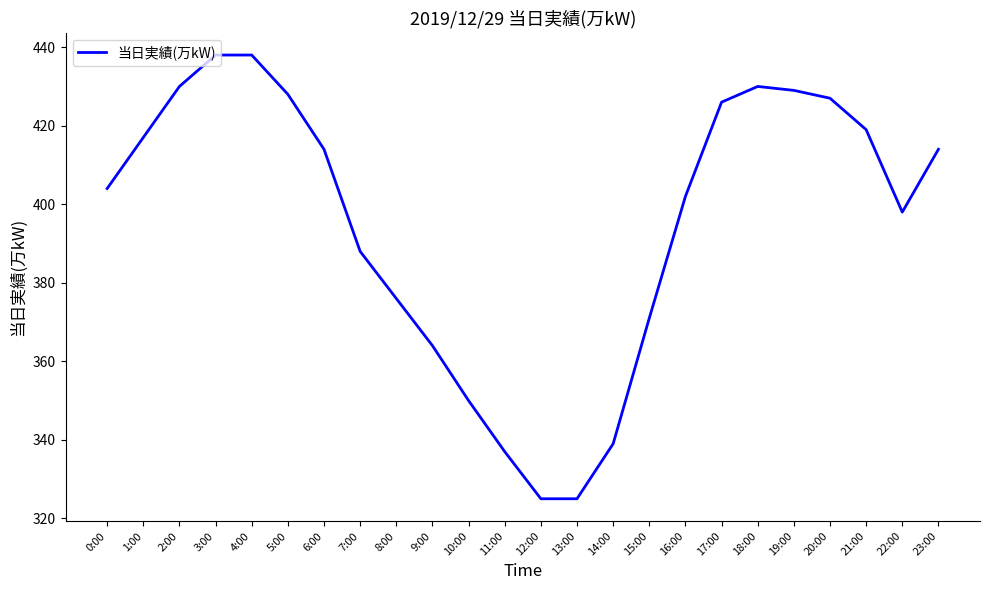

What position from the right is 8:00?

16